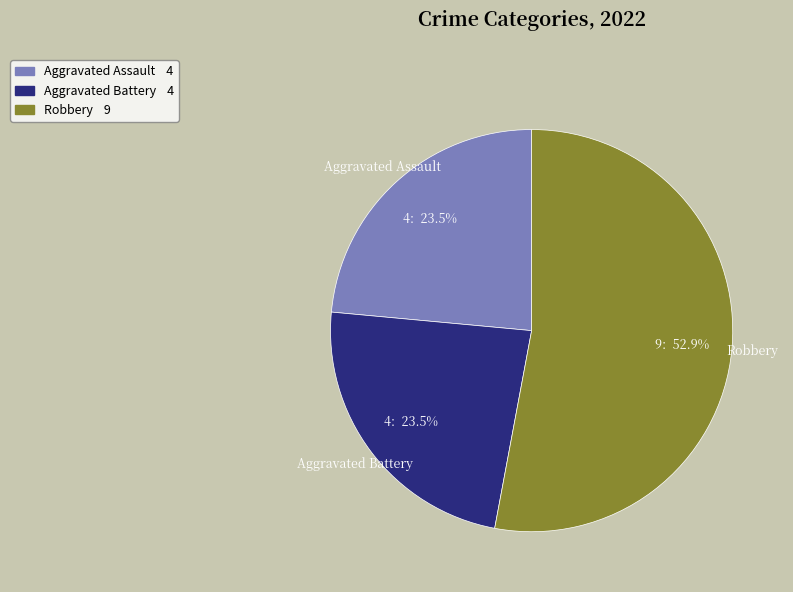

Is there a majority slice in this chart?

Yes